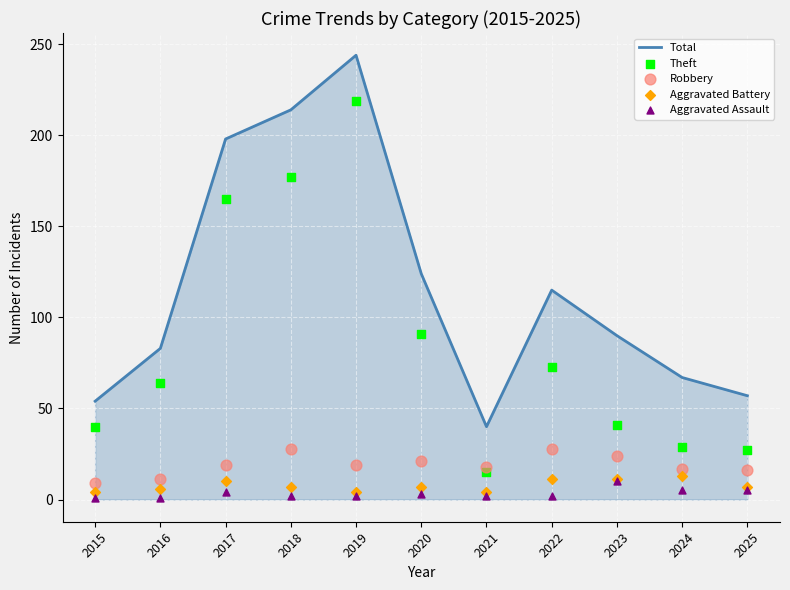

Is the value of Theft at 2024 greater than the value of Aggravated Battery at 2019?

Yes